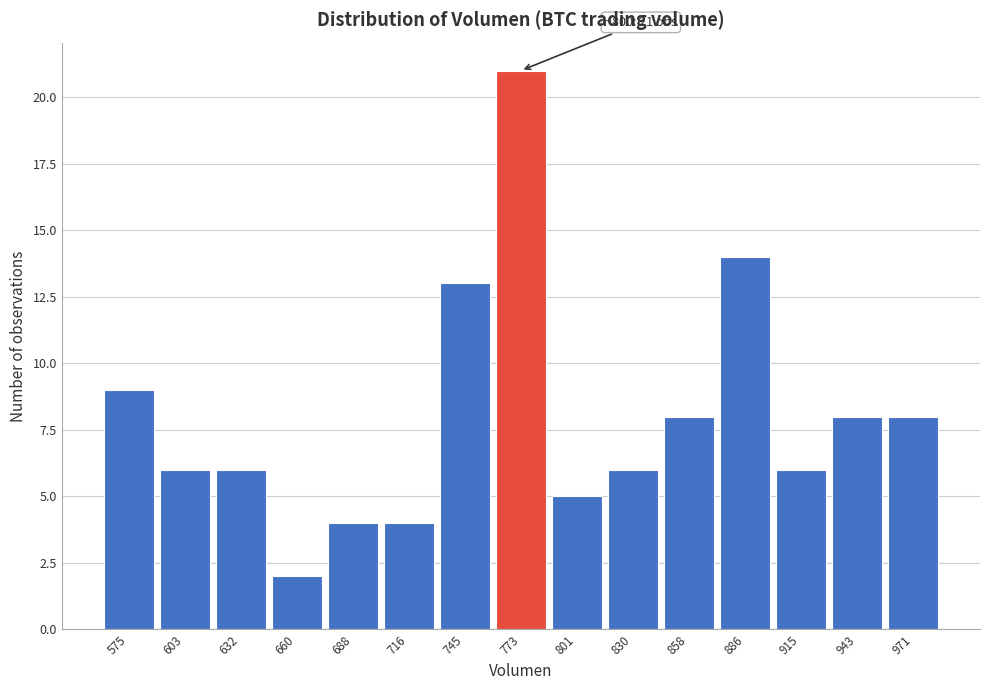

Reading left to right, what are all the values shown in this chart?

9	6	6	2	4	4	13	21	5	6	8	14	6	8	8